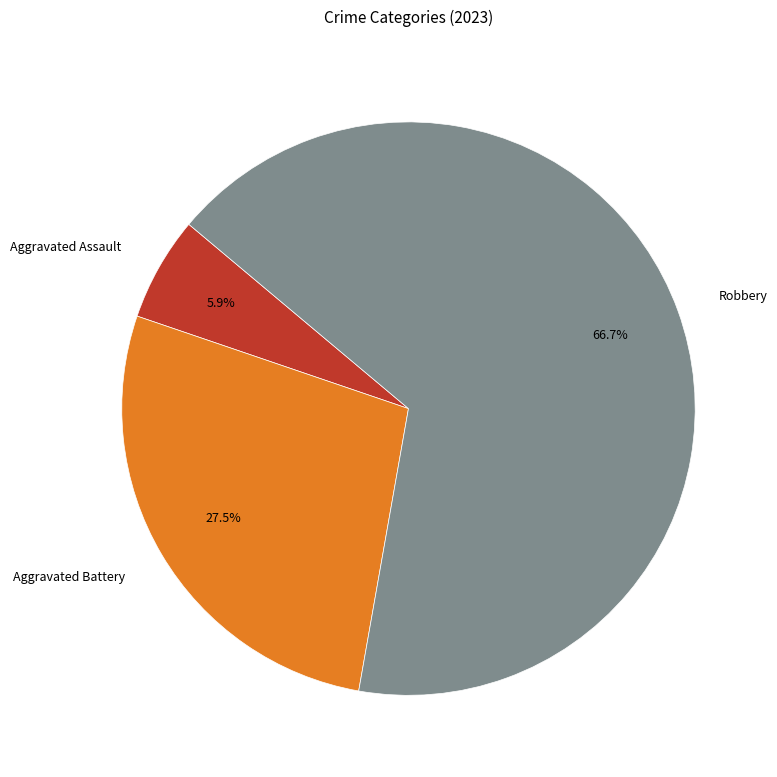

Rank the categories by value from highest to lowest.

Robbery, Aggravated Battery, Aggravated Assault